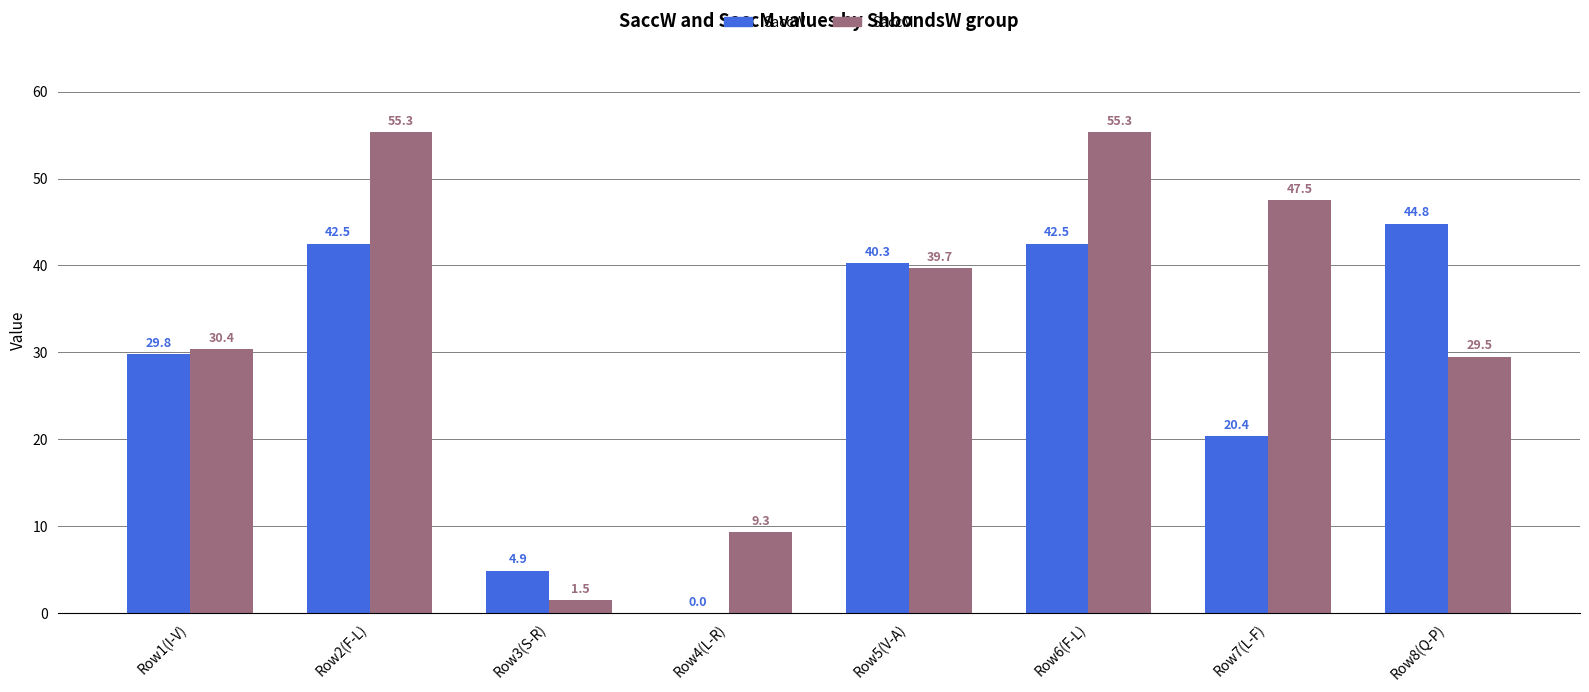

Which series changed the most between Row5(V-A) and Row8(Q-P)?

SaccM